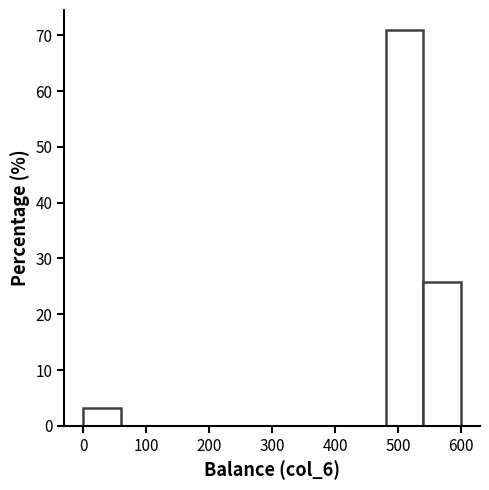

What is the height of the bar covering 540 to 600 on the x-axis? The values are not printed on the chart, so give them approximately, as read against the axis.

26